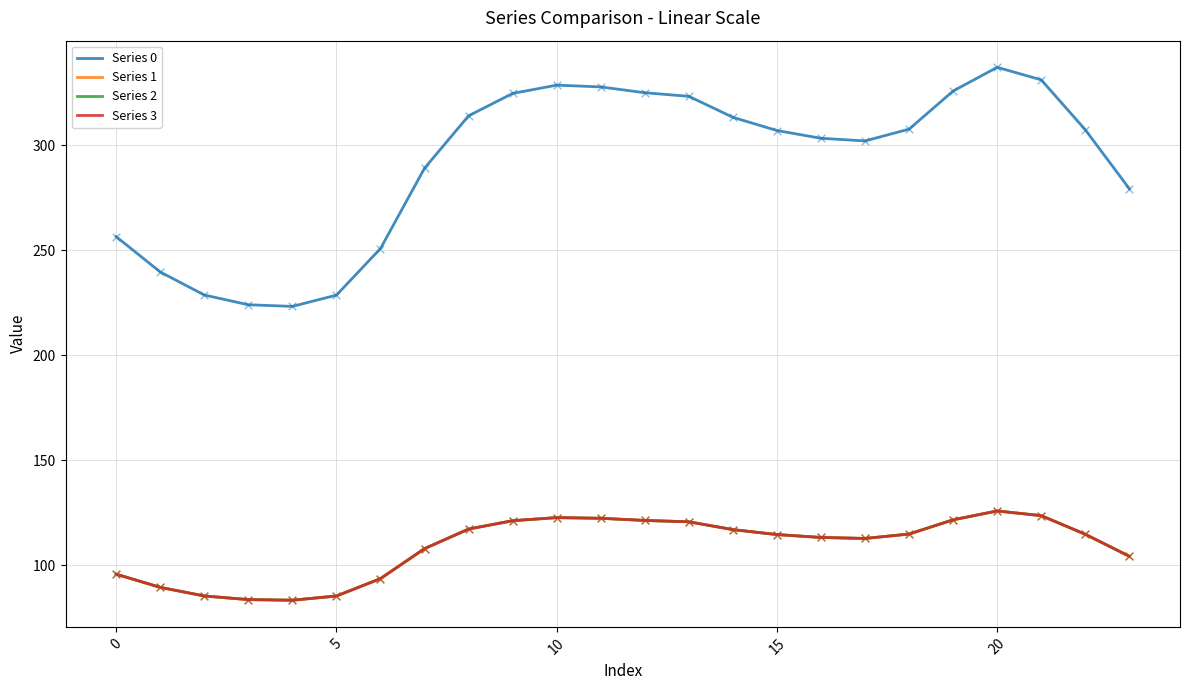

Is this an area chart (filled region under the line)?

No